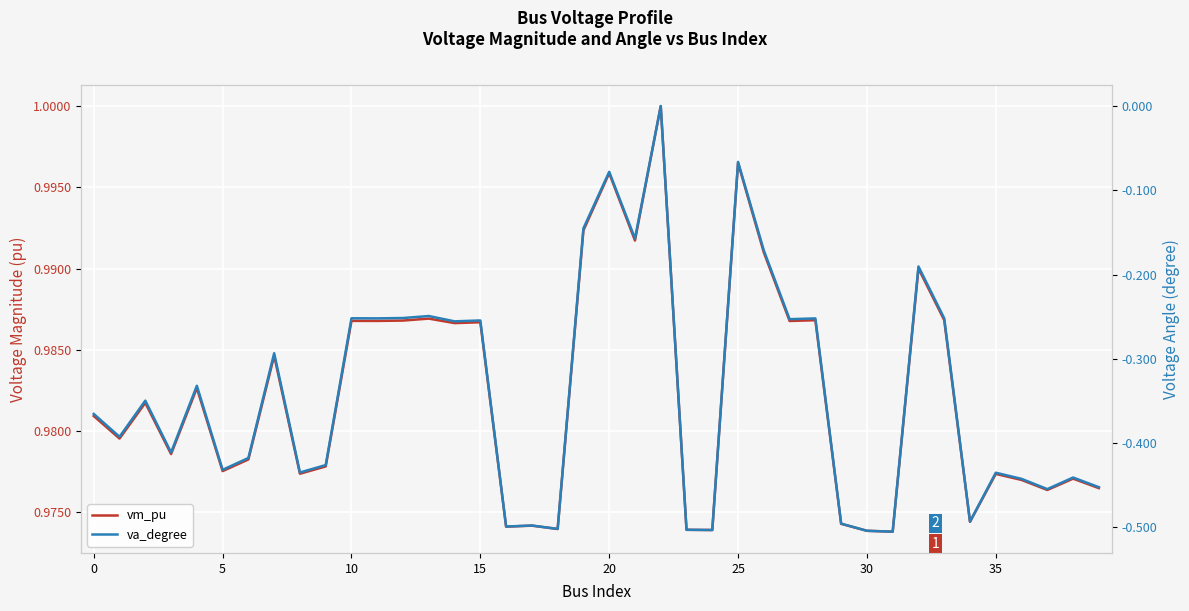

Rank the series at 10 from lowest to highest value.

va_degree, vm_pu